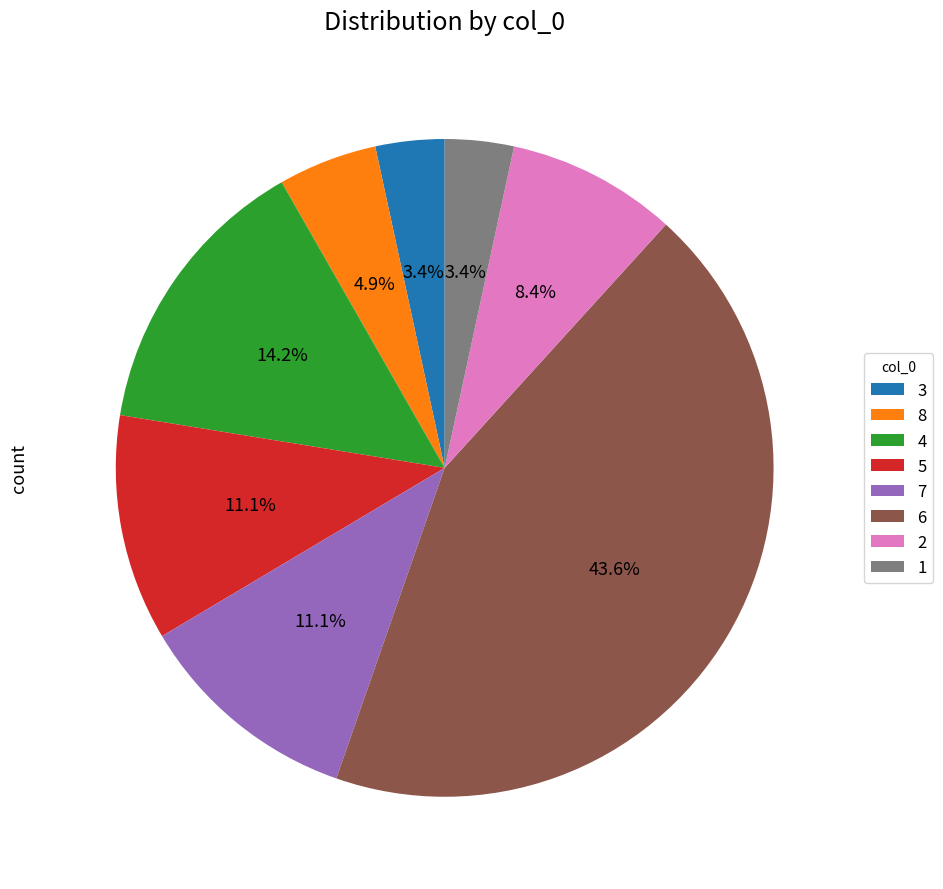

How many slices are in this pie chart?

8